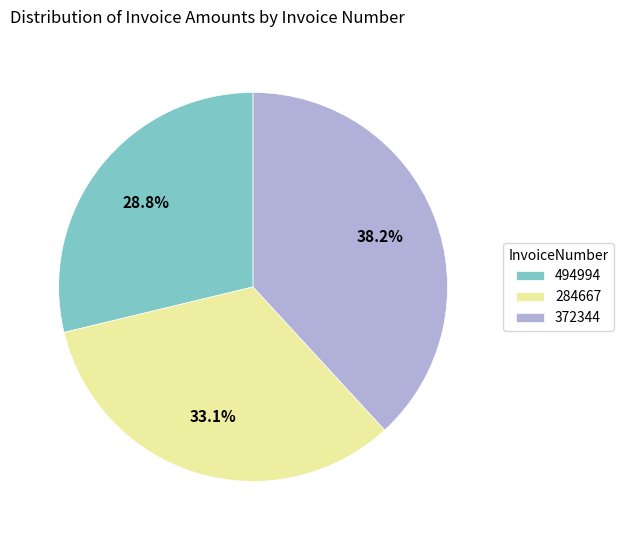

To the nearest percent, what is the combined percentage of 284667 and 372344?

71%